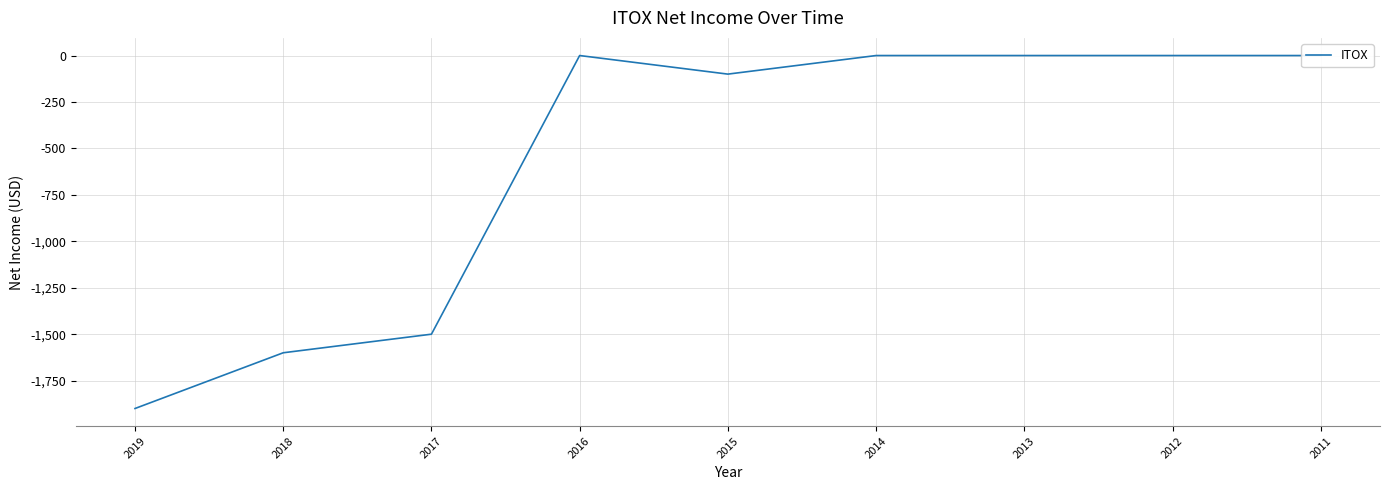

True or false: there are more than 2 points higher than both neighbors.

False